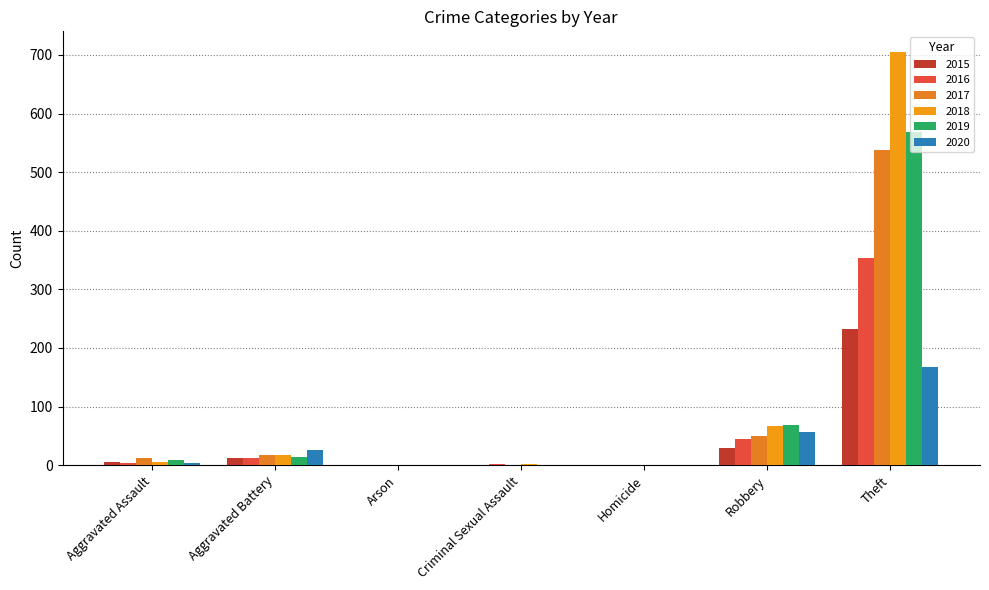

Are the bars grouped side by side (vs. stacked)?

Yes